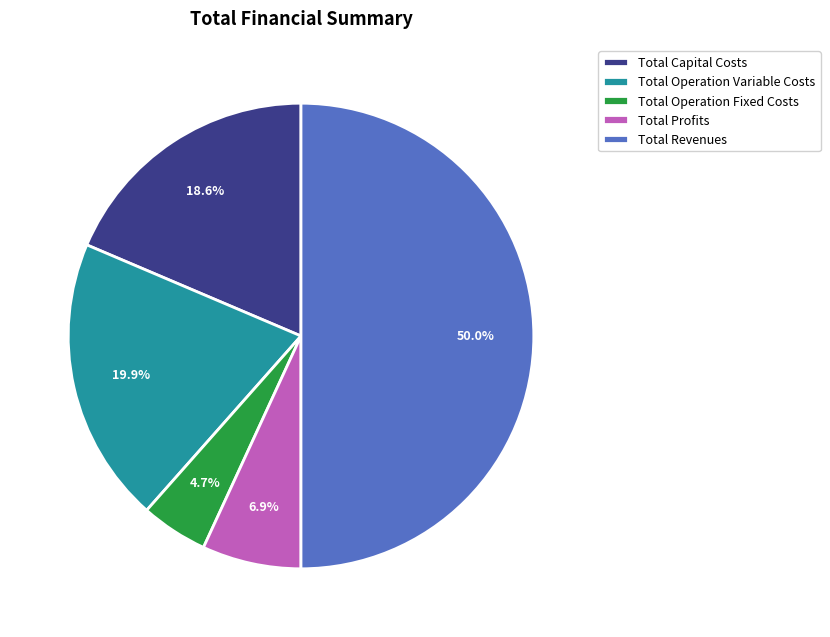

What percentage is the Total Capital Costs slice, to the nearest percent?

19%